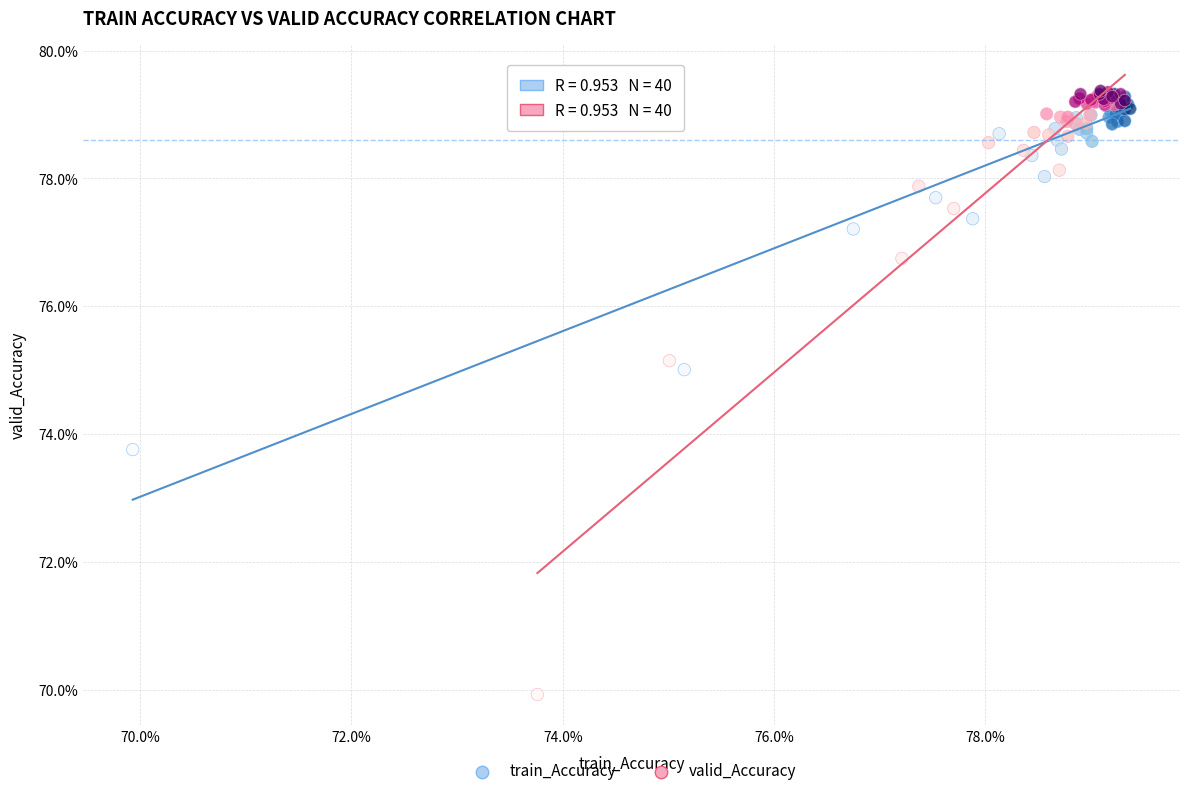

What are all the series names shown in the legend?

train_Accuracy, valid_Accuracy